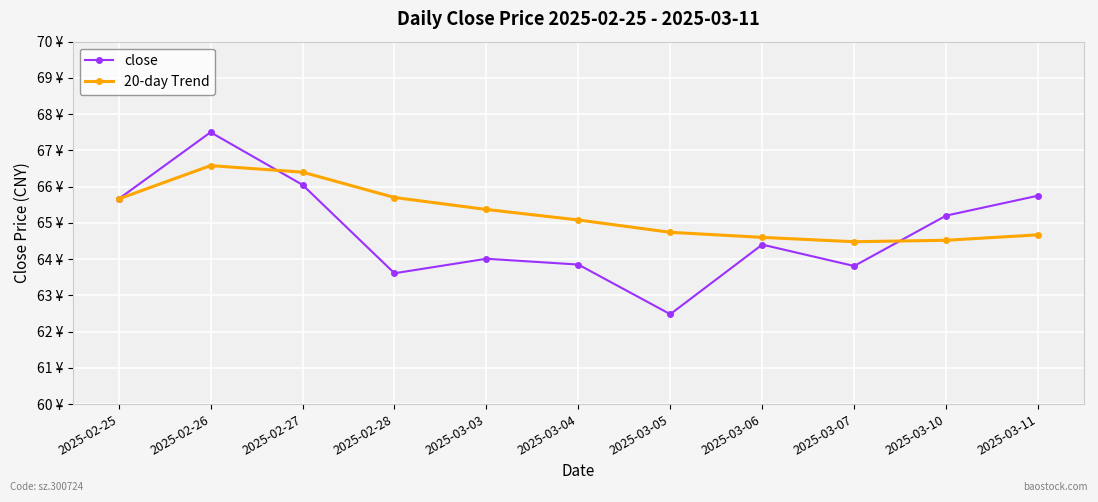

At which category does close reach its first local peak?

2025-02-26